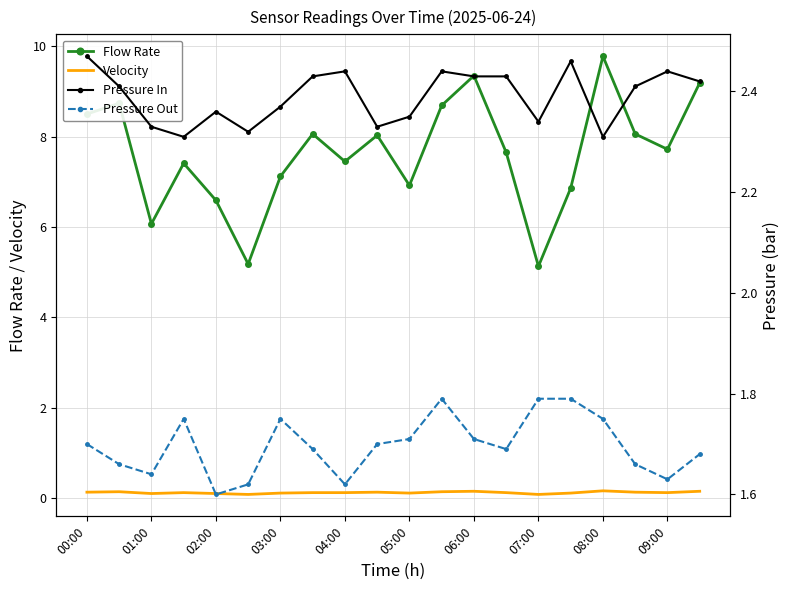

True or false: Velocity and Flow Rate intersect in this chart.

False